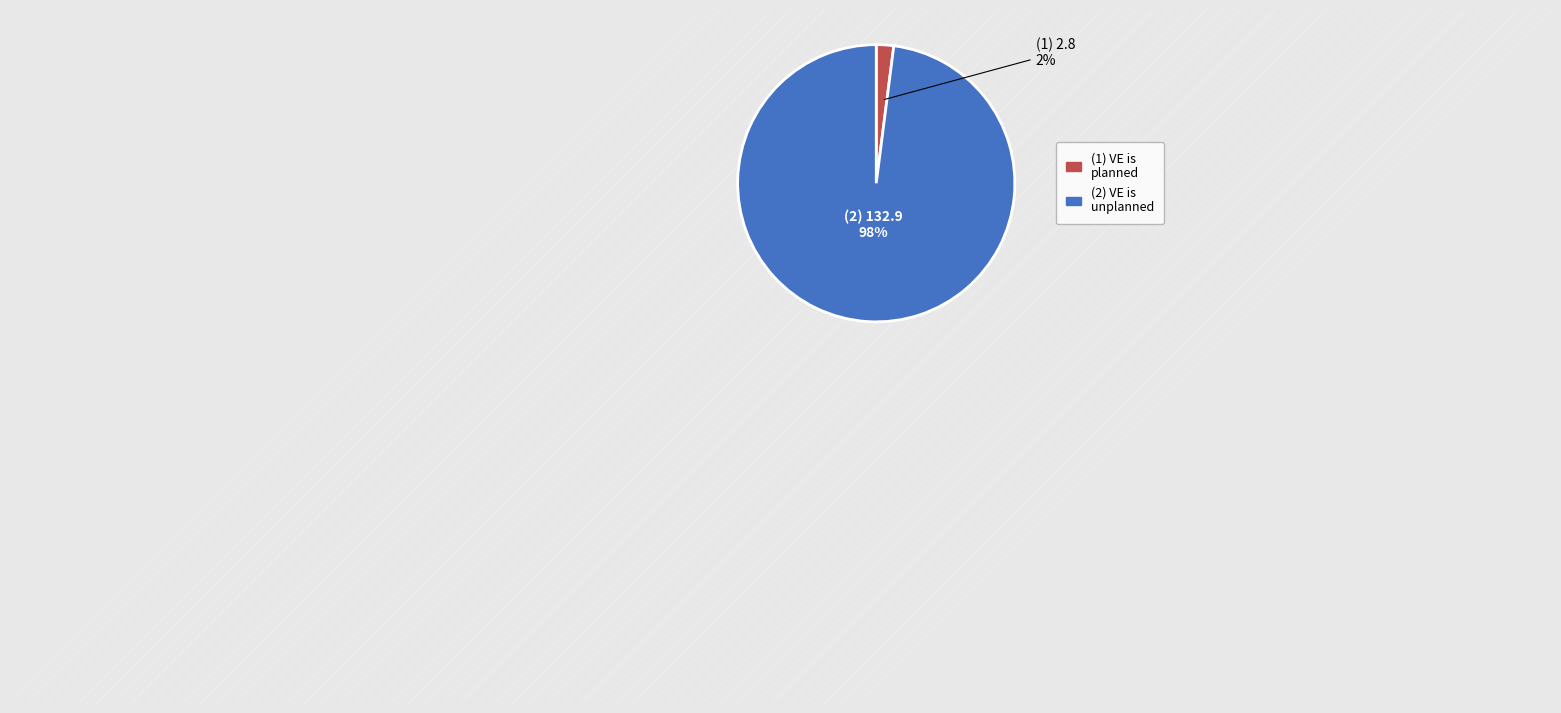

To the nearest percent, what is the average slice percentage?

50%